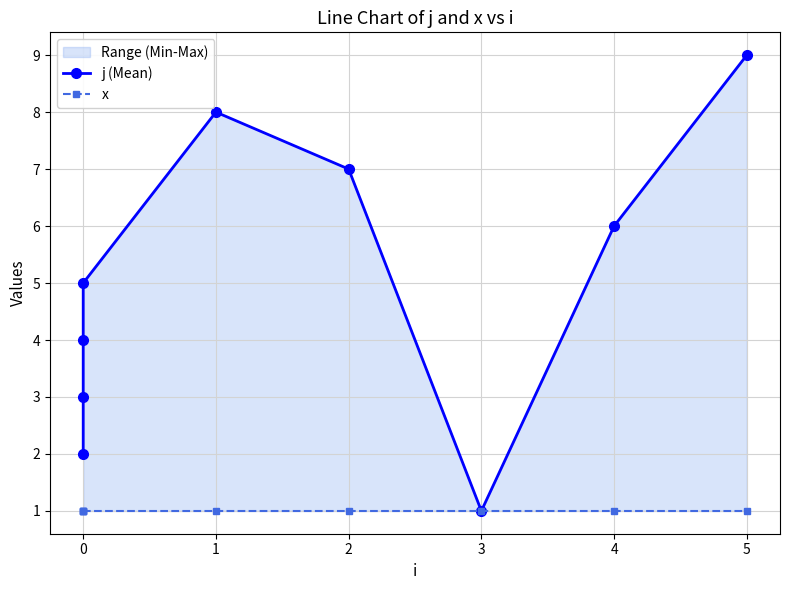

Reading left to right, list all the values displayed in this chart.

j (Mean): 2	3	4	5	8	7	1	6	9
x: 1	1	1	1	1	1	1	1	1